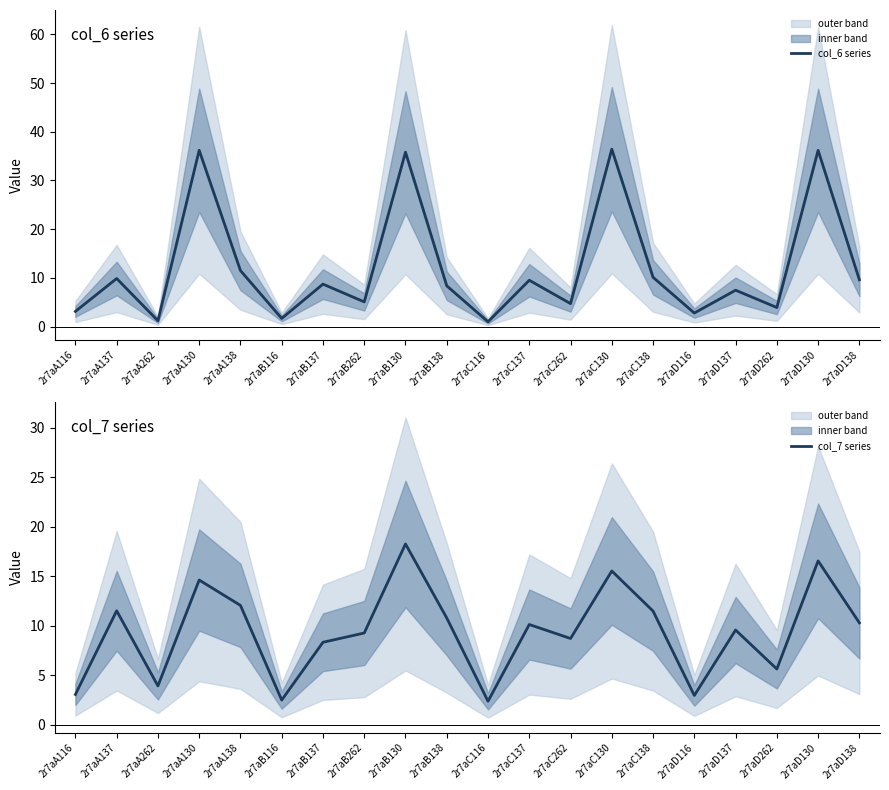

Does the chart have visible grid lines?

No